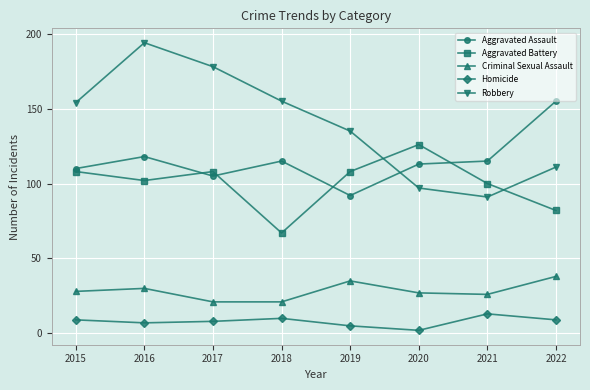

True or false: Aggravated Assault and Criminal Sexual Assault cross at least once.

False